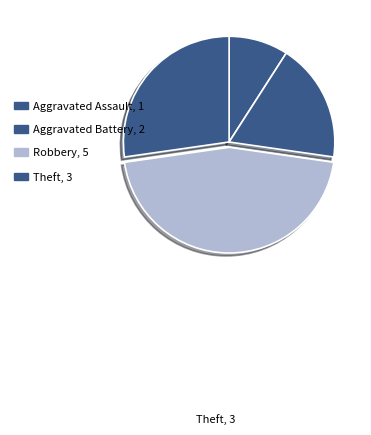

What is the largest slice in the pie chart?

Robbery